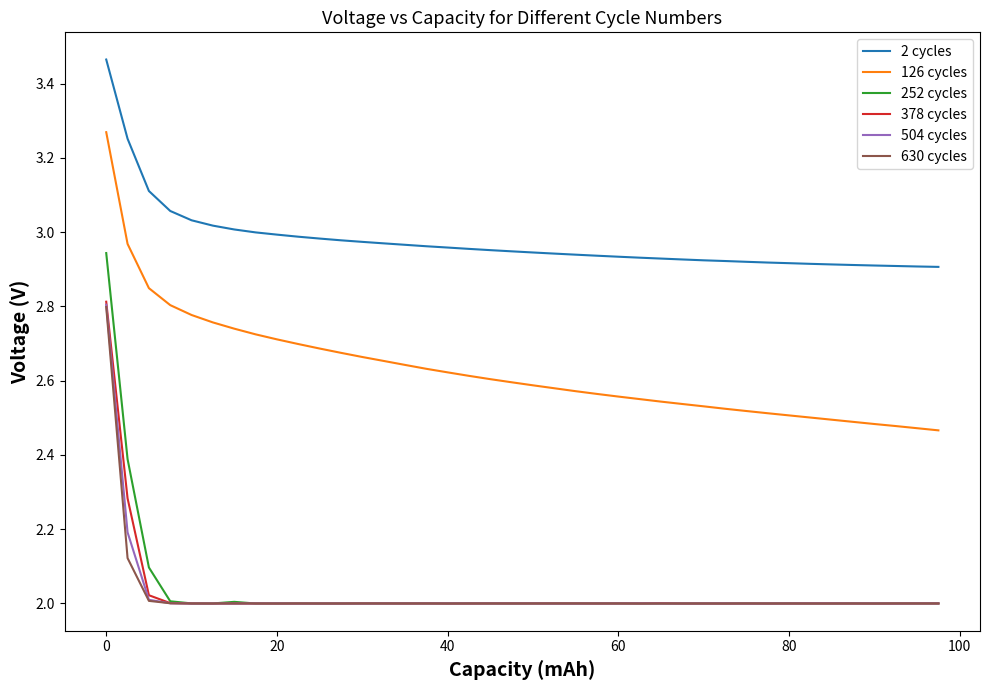

Which series has the widest spread of values?

252 cycles